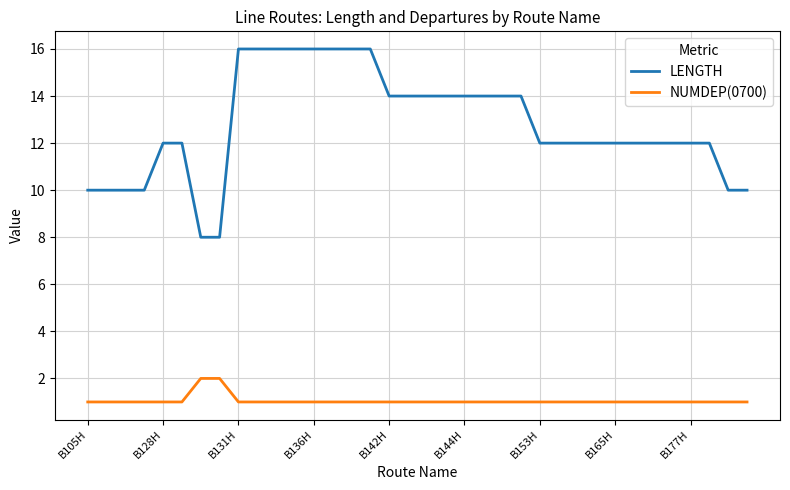

List the series in order of their peak value, highest first.

LENGTH, NUMDEP(0700)